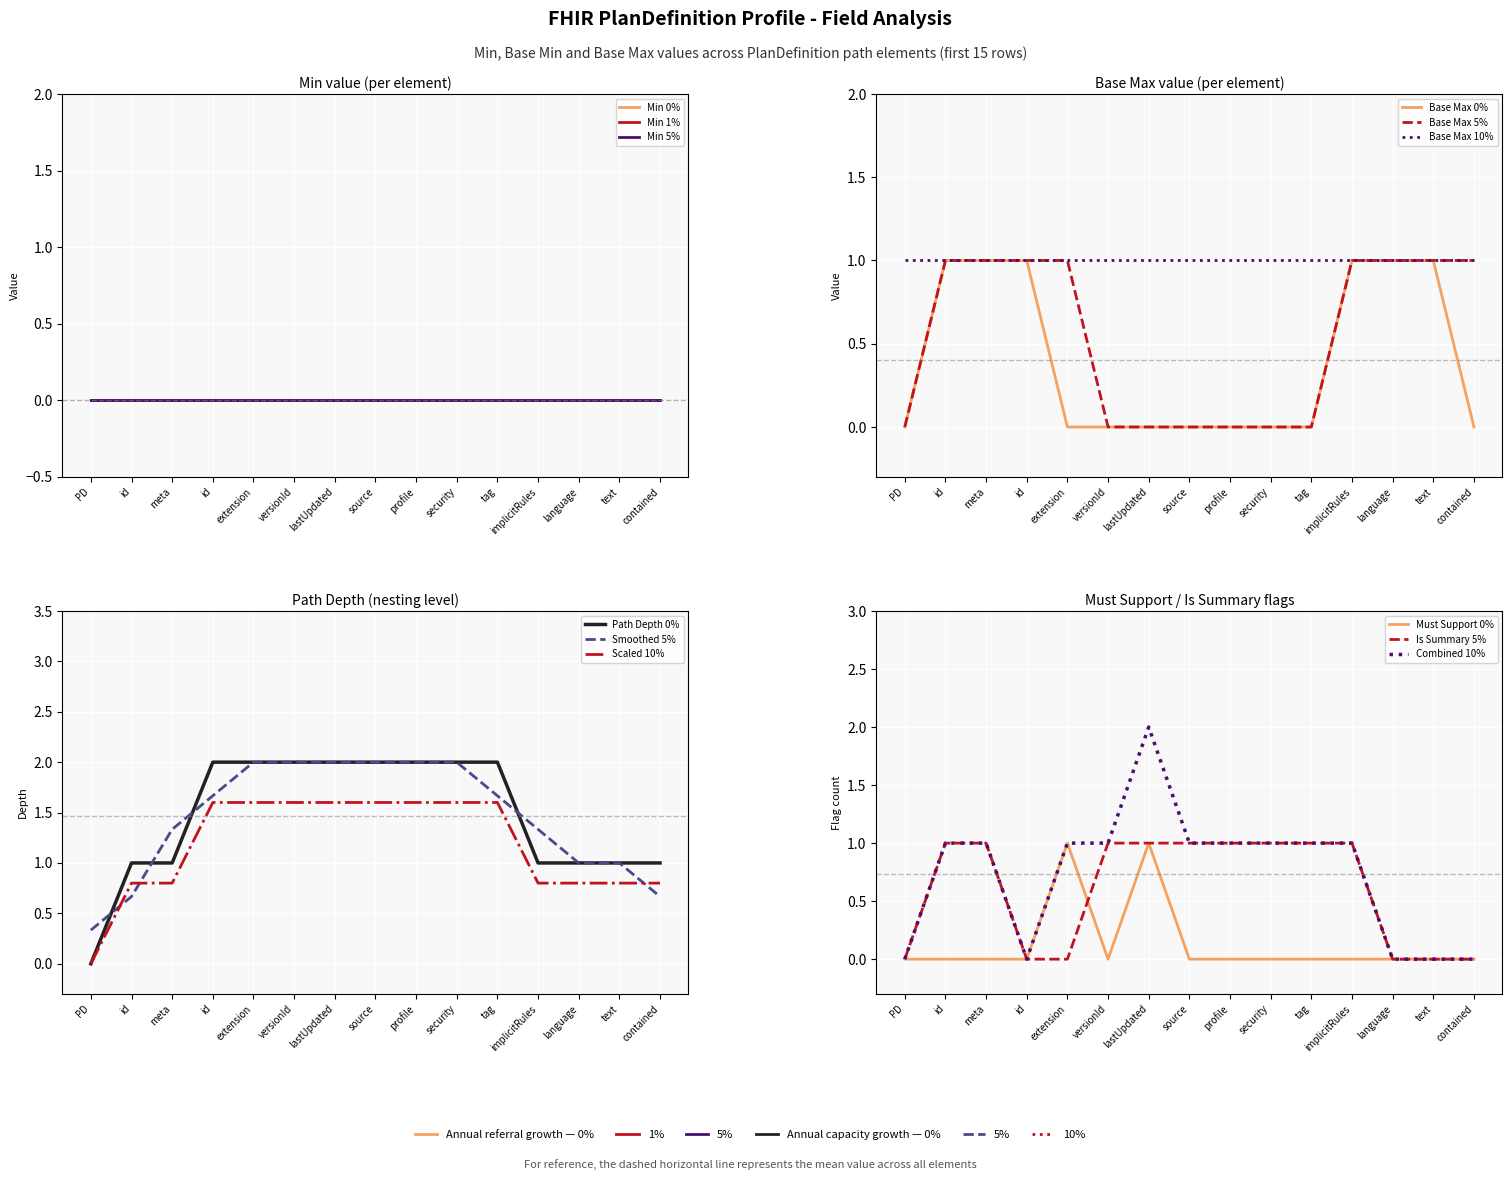

What is the total value across all series at PlanDefinition.implicitRules?

3